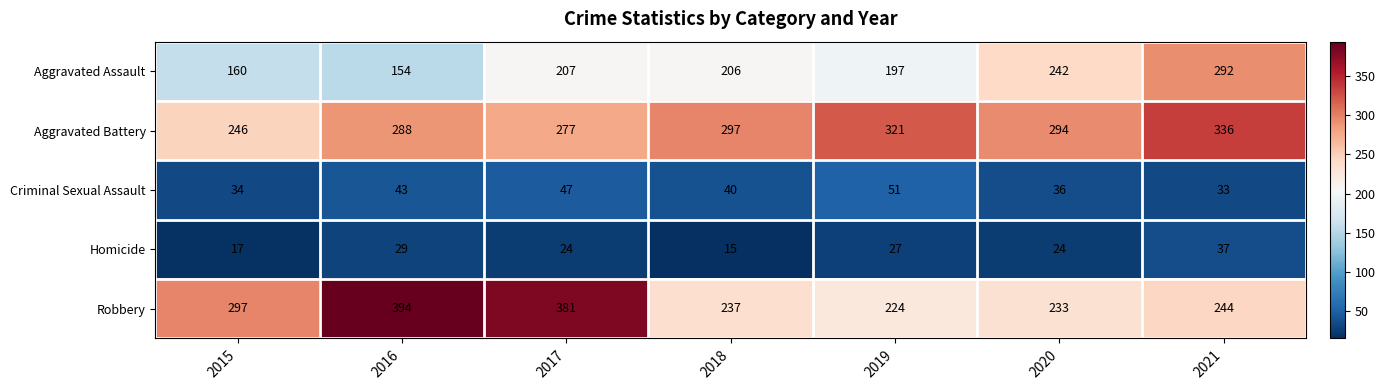

Which series has the largest total across all categories?

Aggravated Battery